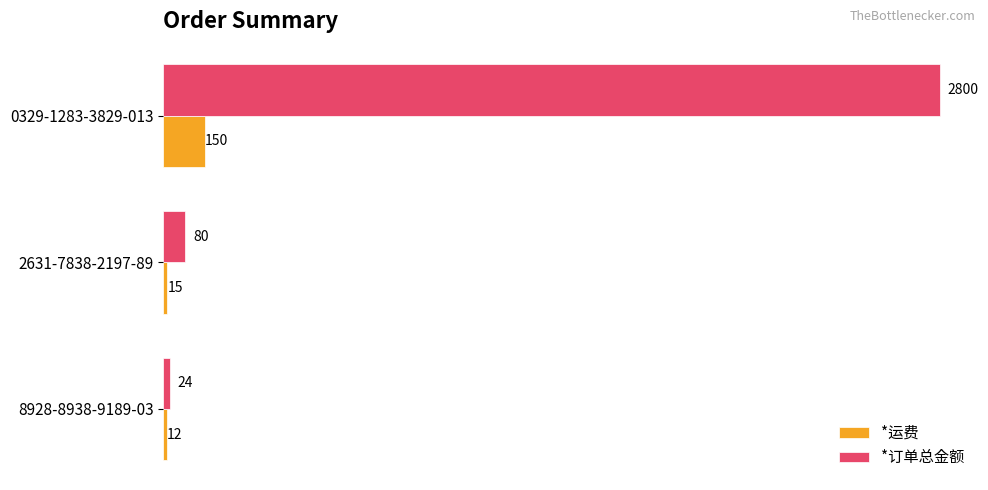

At 8928-8938-9189-03, list the series in order from largest to smallest.

*订单总金额, *运费